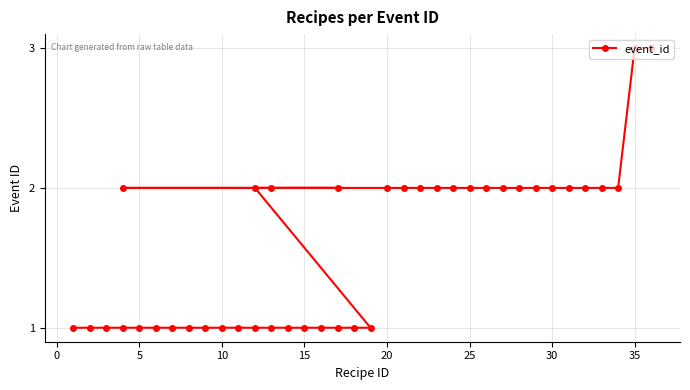

What is the difference between the maximum and minimum values?

2